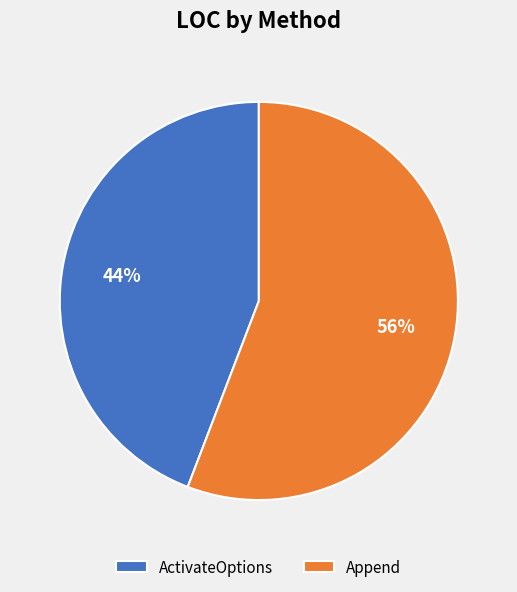

Combined, do ActivateOptions and Append account for over 50%?

Yes